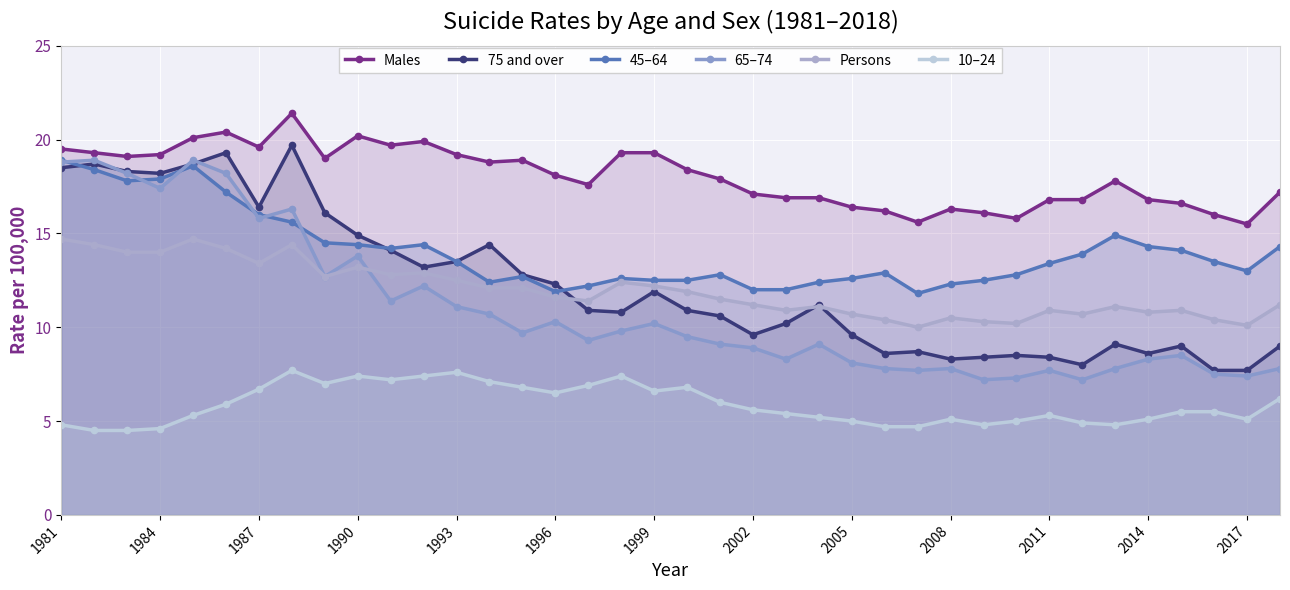

How many lines are shown in the chart?

6